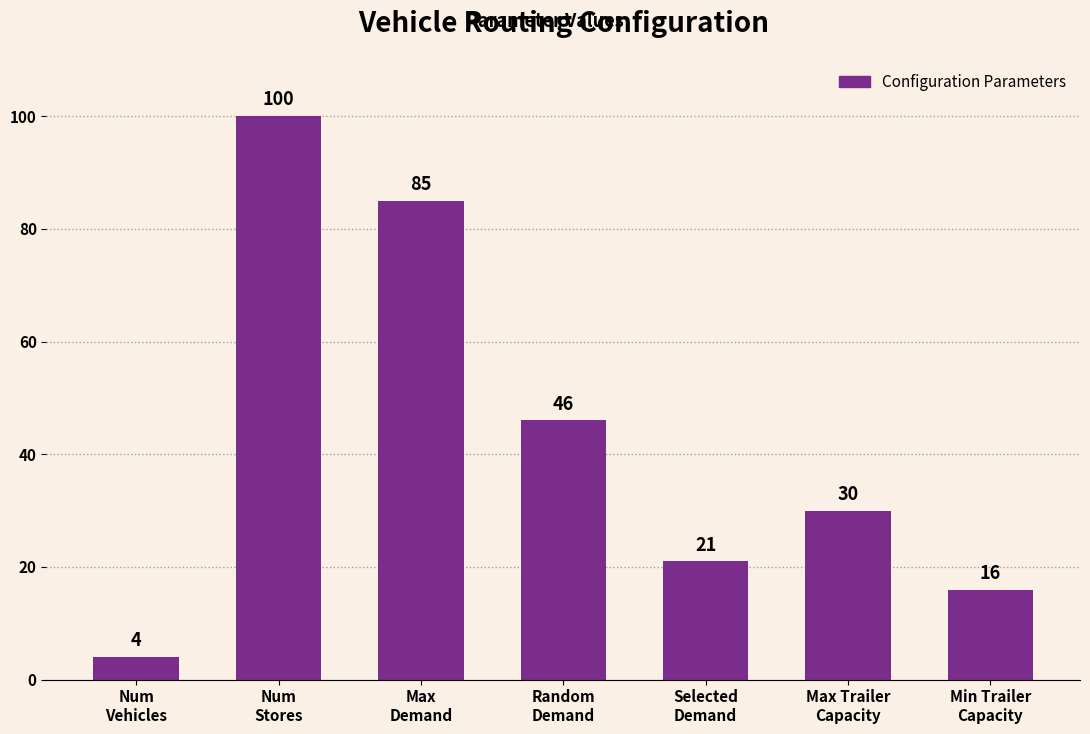

How many bars are there in total?

7